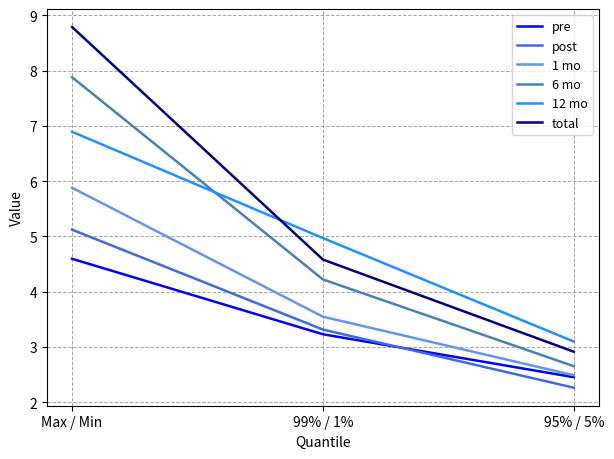

What position from the left is 99% / 1%?

2